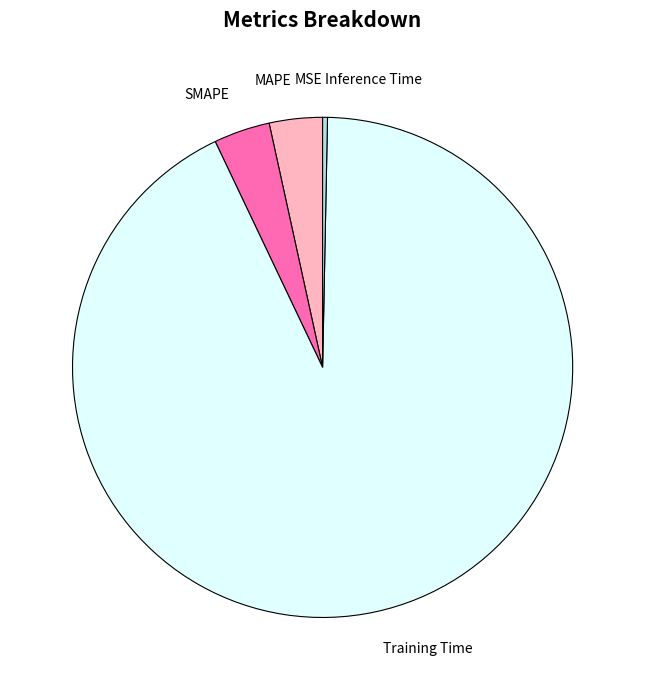

Which category has the biggest portion of the pie?

Training Time